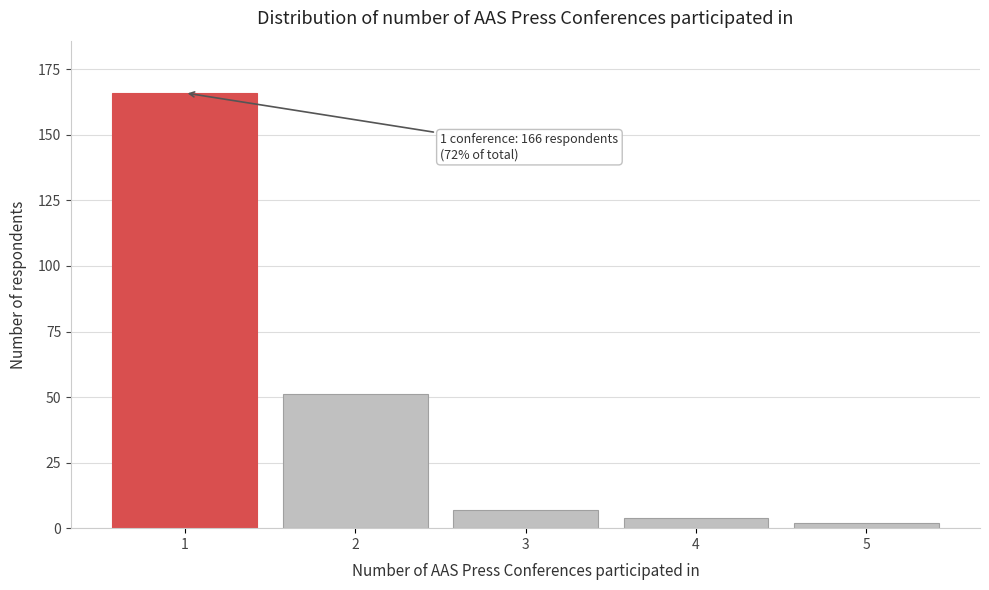

Reading right to left, extract all data points from this chart.

5=2	4=4	3=7	2=51	1=166